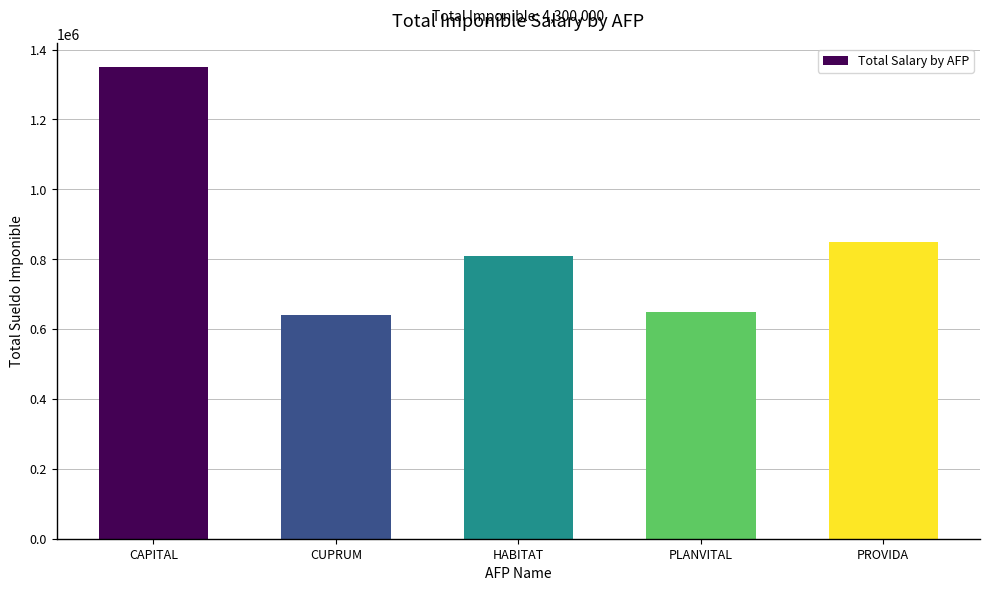

What is the greatest value displayed?

1350000